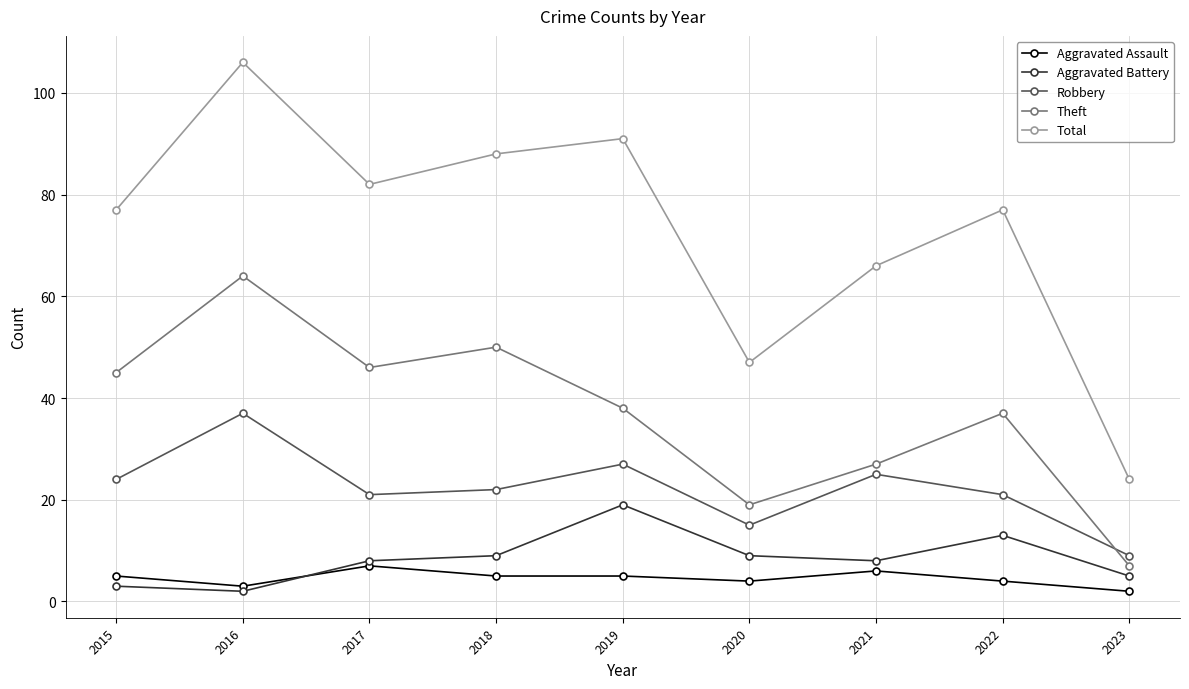

What is the difference between the second highest and second lowest values in the Robbery series?

12